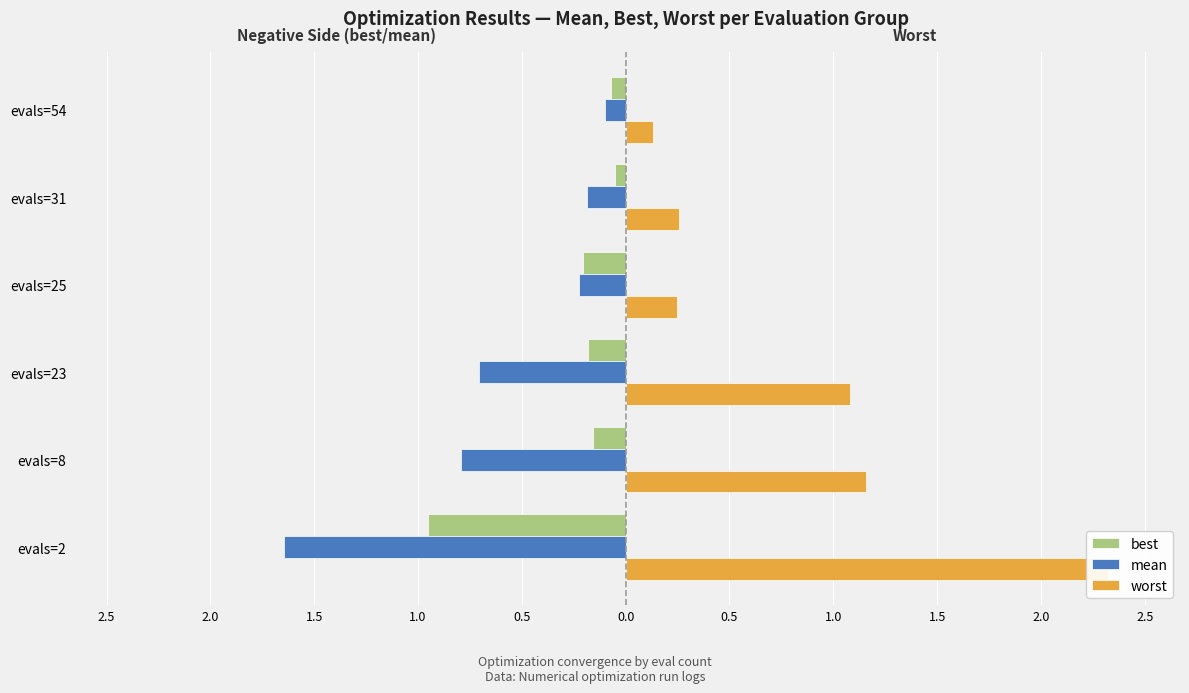

How many categories are shown in the chart?

6